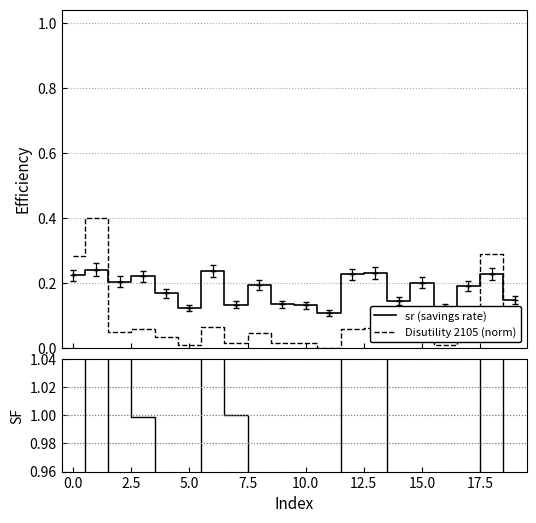

What position from the left is 19?

20